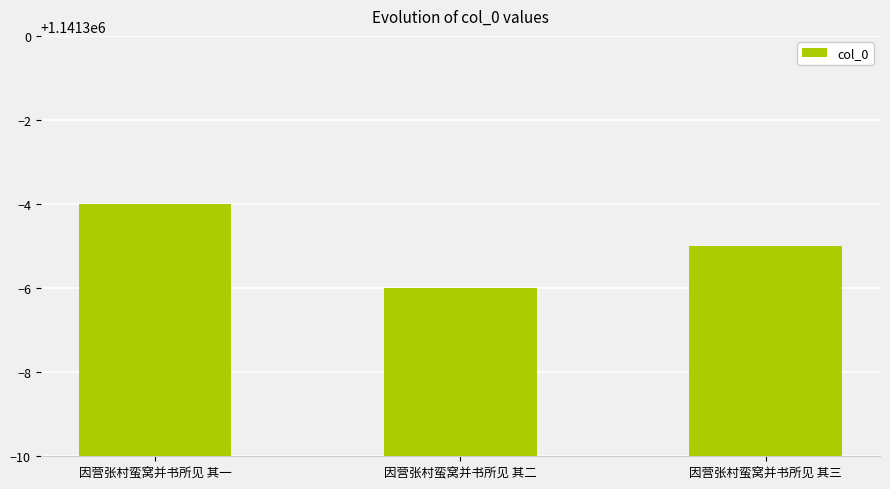

What is the smallest value displayed?

1141294